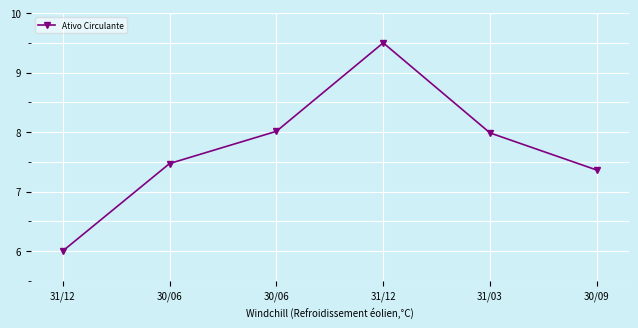

How many lines are shown in the chart?

1